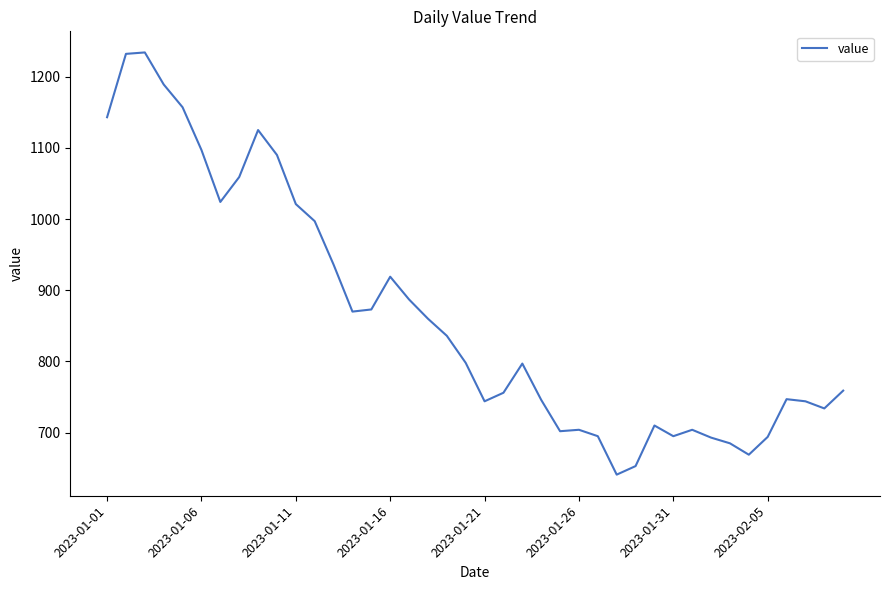

What is the minimum value shown in the chart?

641